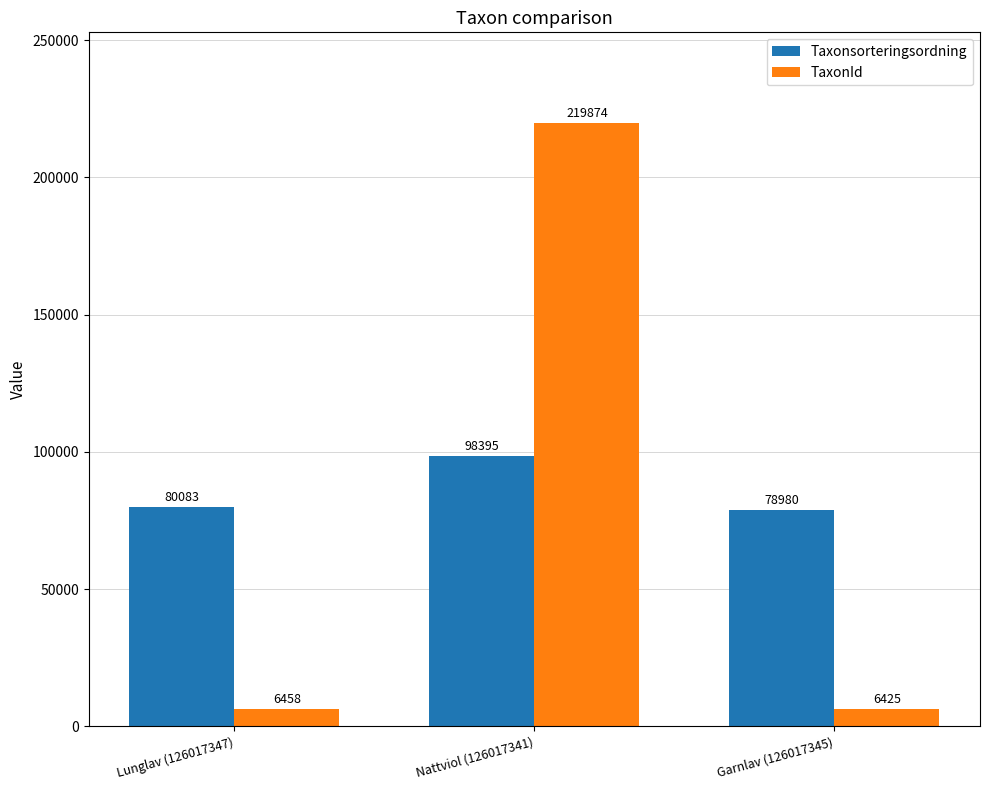

What value does the Taxonsorteringsordning series have at Garnlav (126017345)?

78980